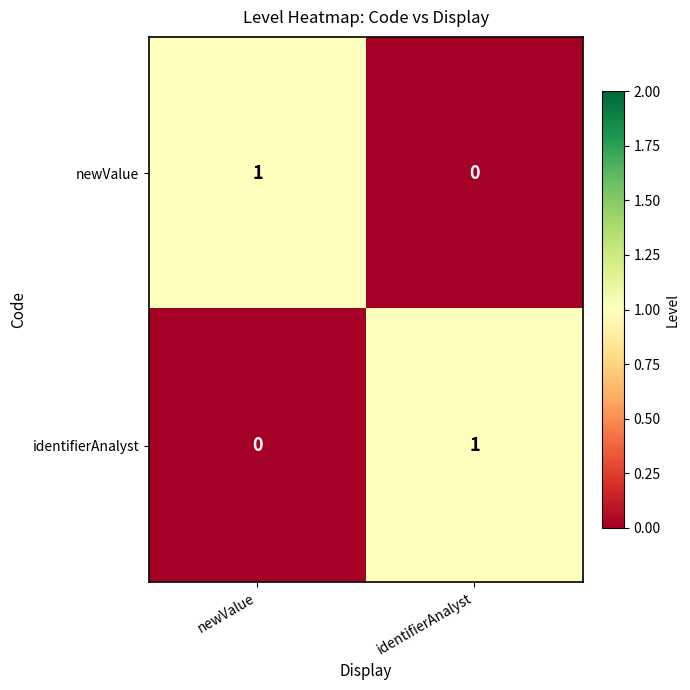

Which category has the highest value in the newValue series?

newValue